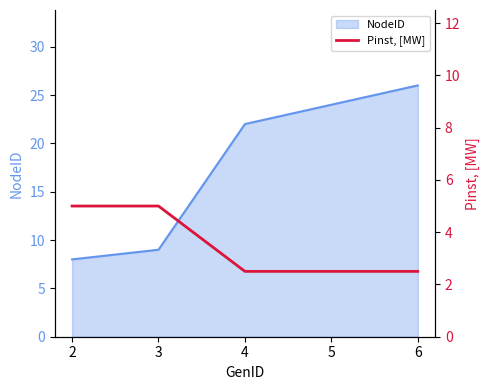

True or false: NodeID has a value of 8 at 5.

False